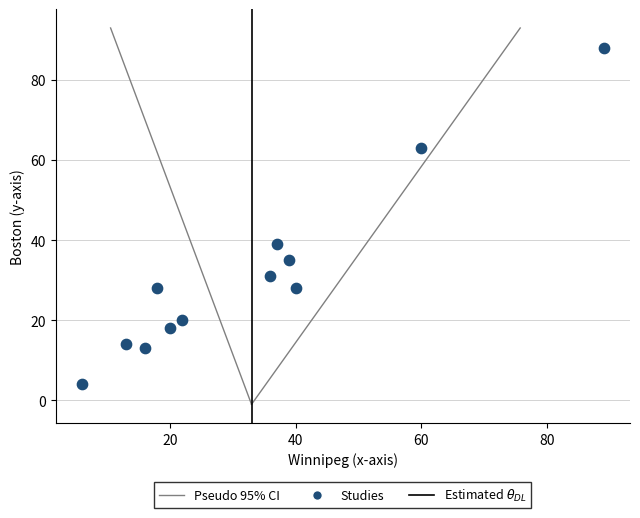

What is the average X value?

33